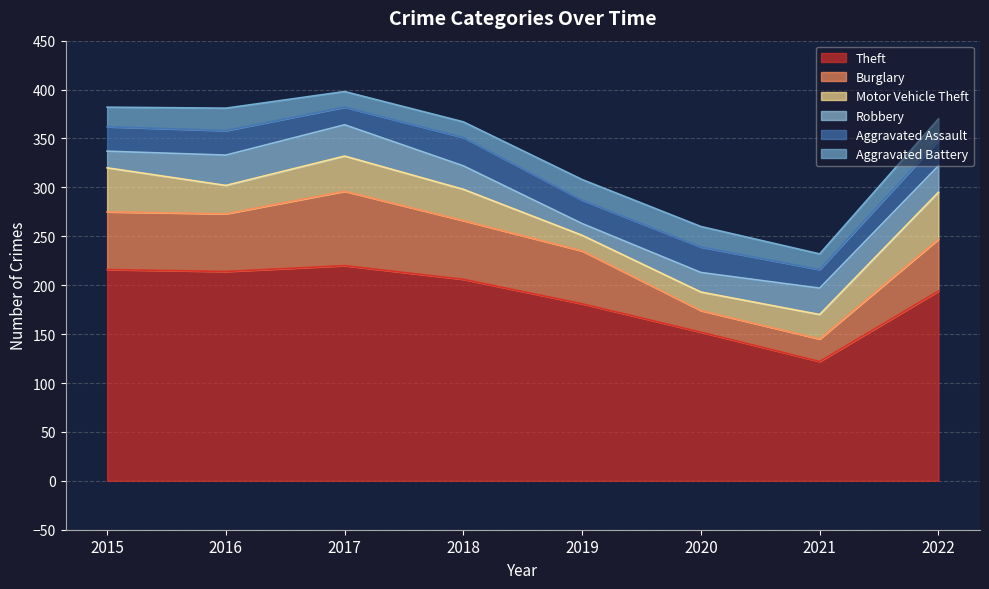

Between 2021 and 2017, which is larger?

2017